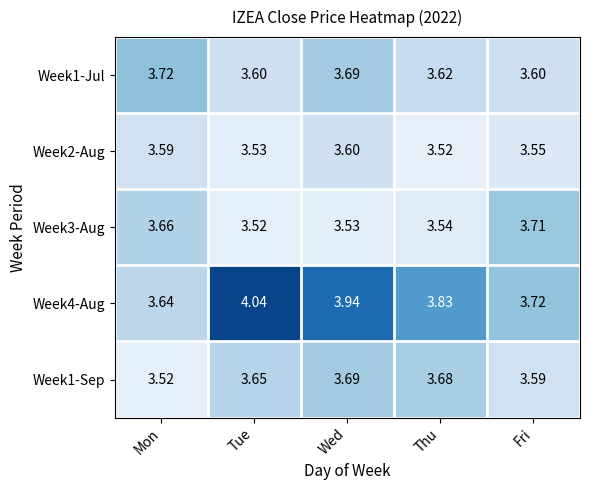

Where is Week4-Aug nearest to the value 3?

Mon